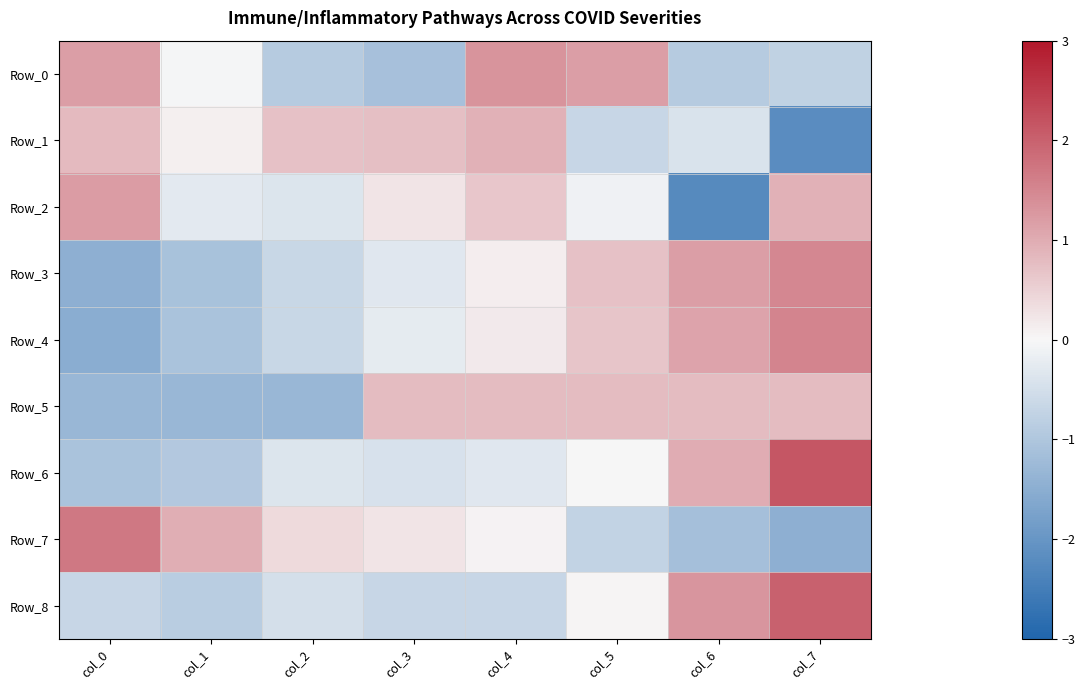

Which series has the largest range (max minus min)?

Row_2